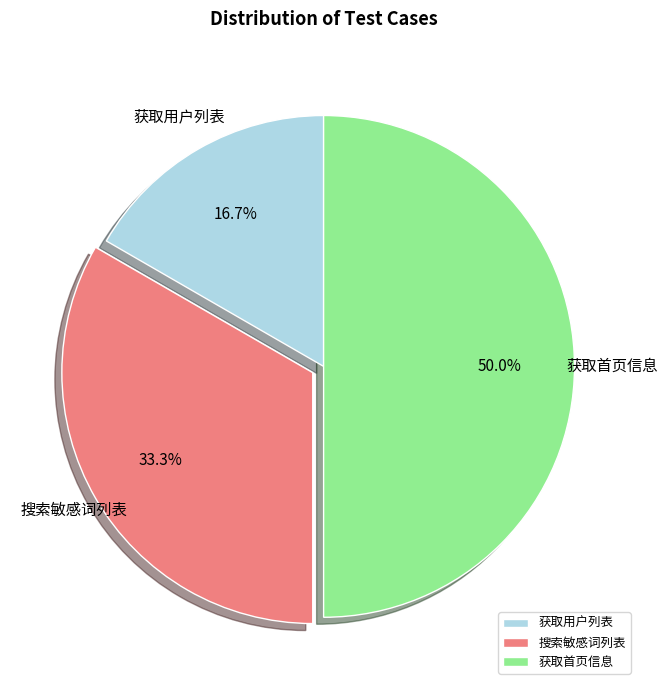

Approximately how many times larger is the value at 搜索敏感词列表 compared to 获取首页信息?

0.7